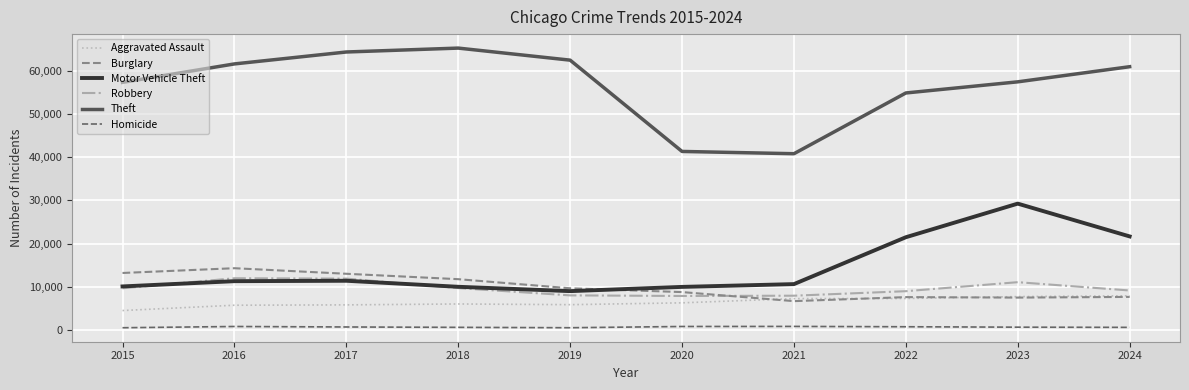

True or false: Aggravated Assault has a value of 4387 at 2021.

False